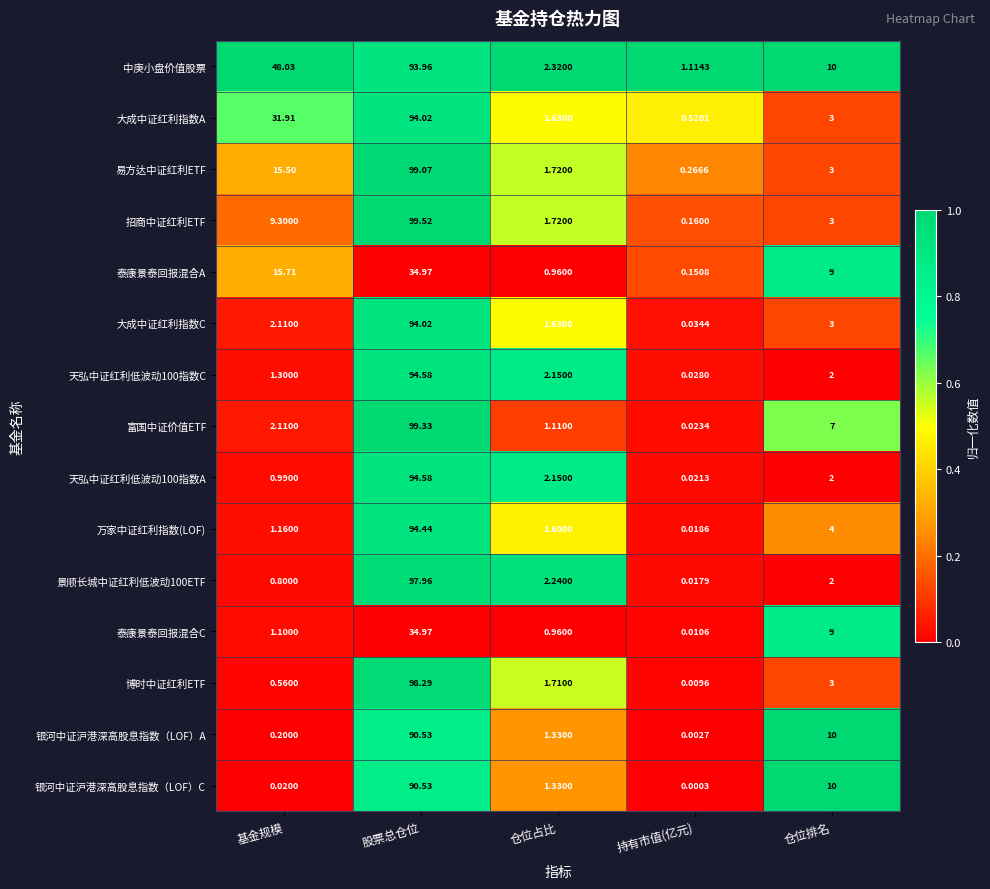

At which label is 景顺长城中证红利低波动100ETF closest to 48?

仓位占比